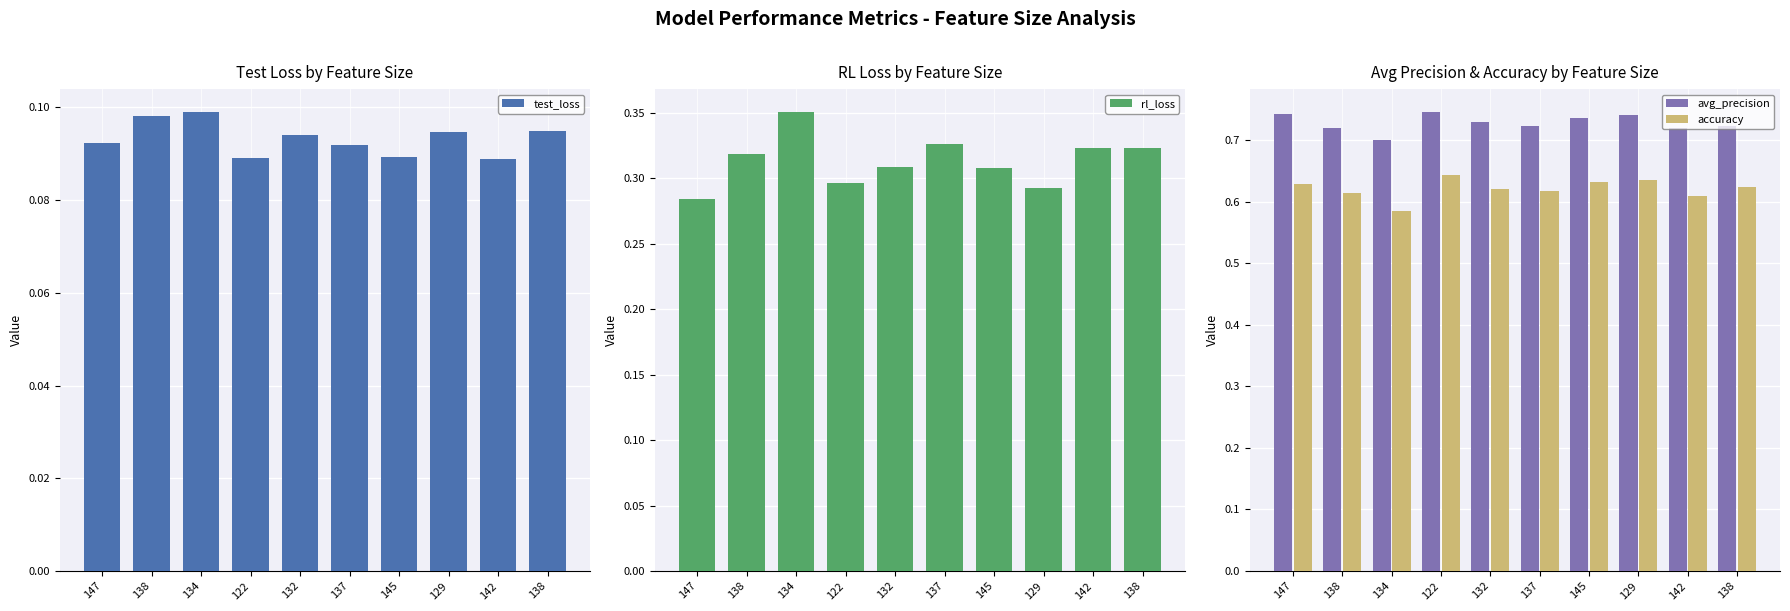

Count the number of categories in the chart.

10